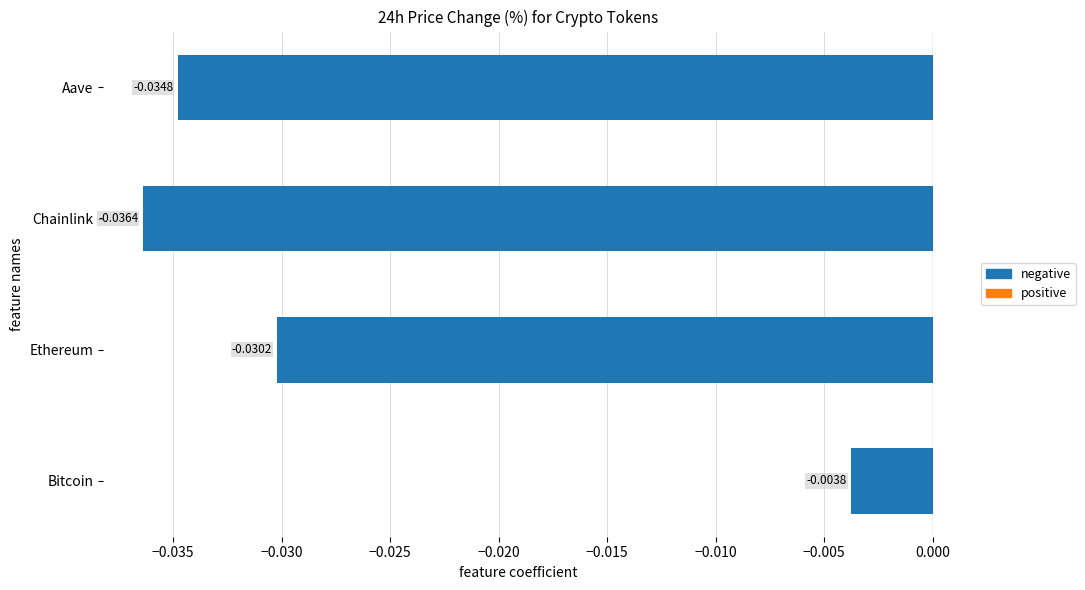

At which category does the chart reach its minimum across all series?

Chainlink